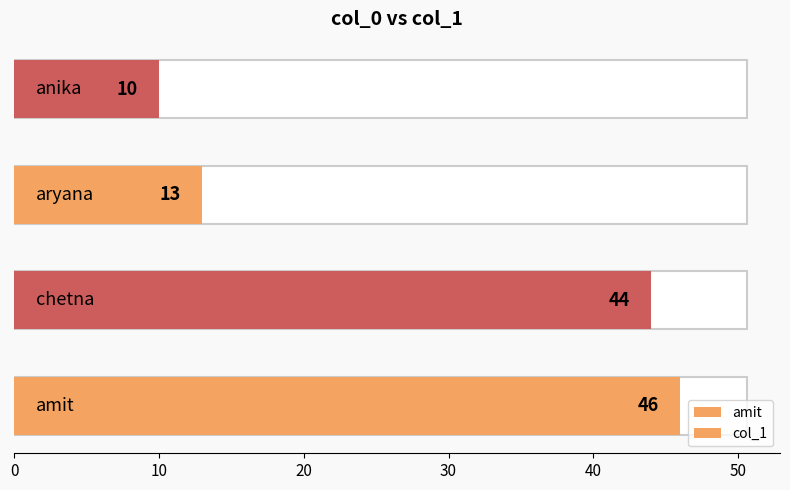

Which has a higher value, 10 or 30?

10